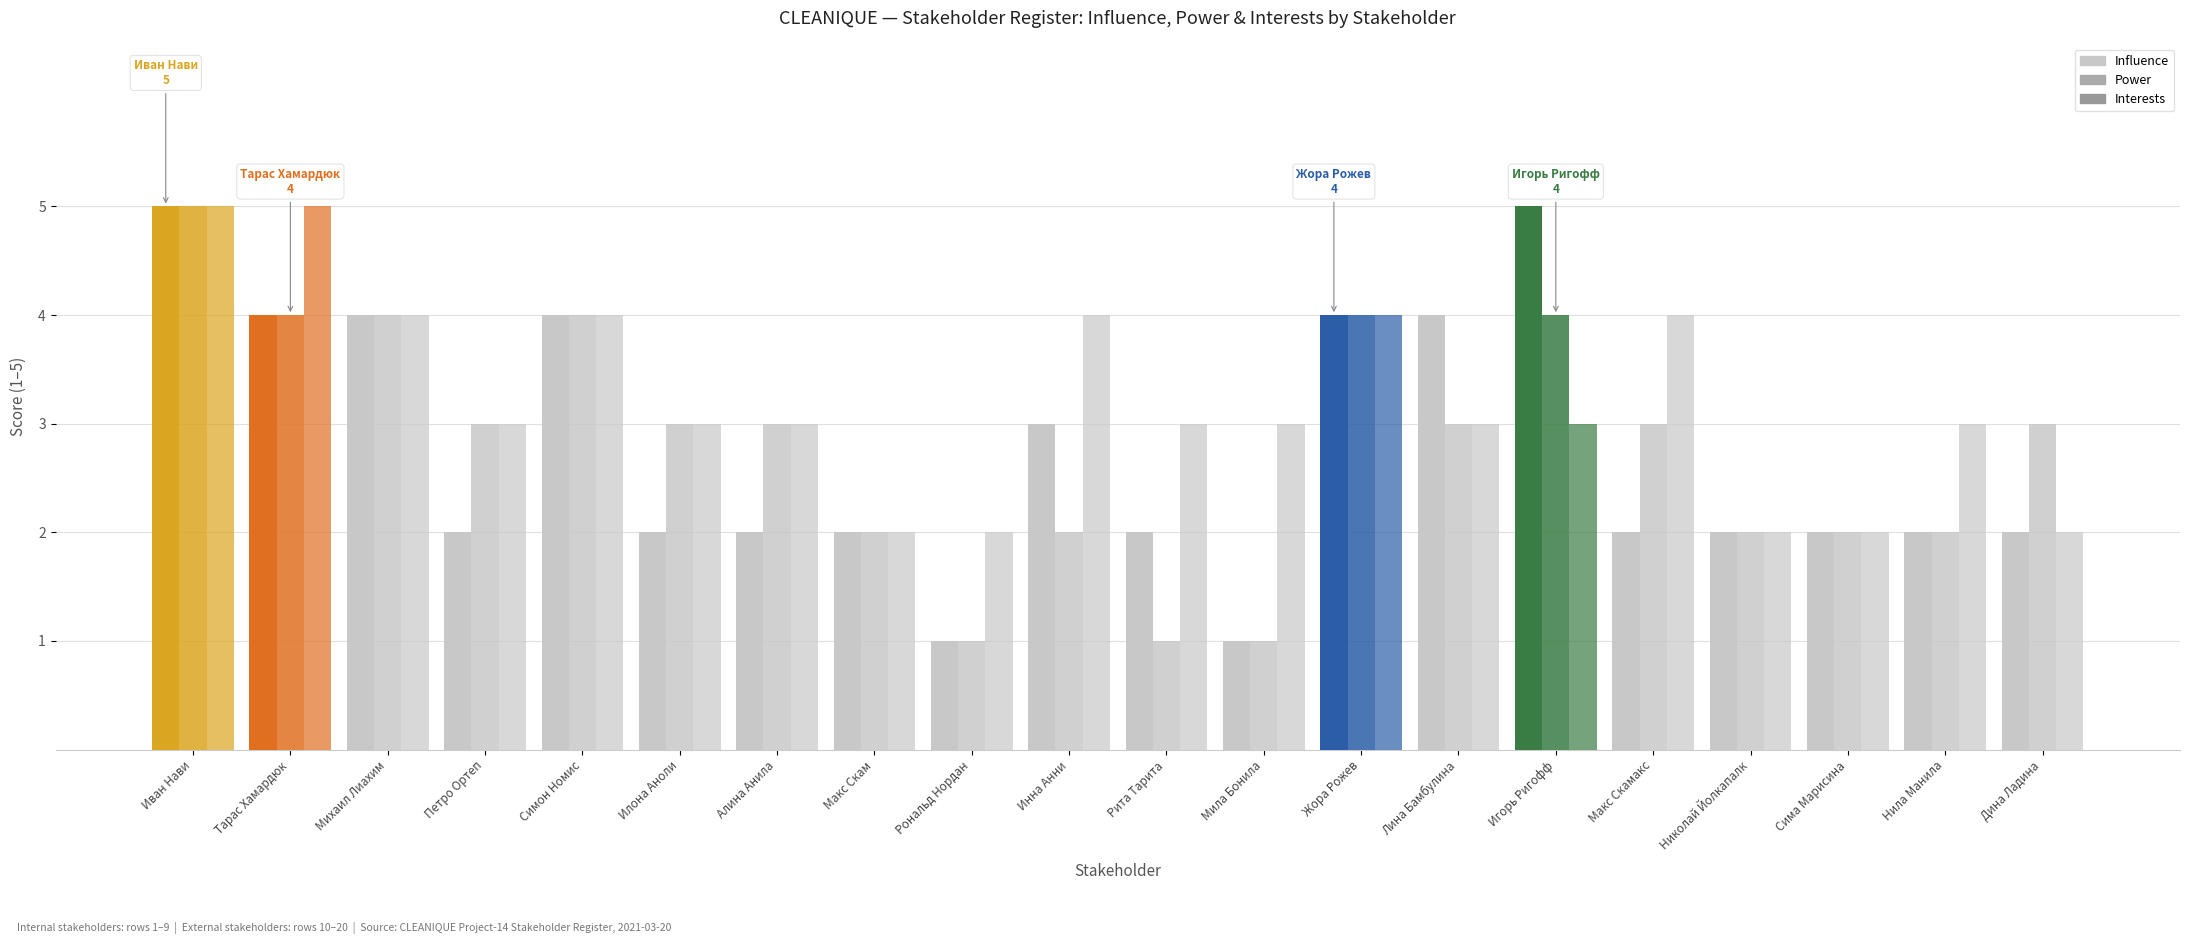

What value does the Interests series have at Петро Ортеп?

3